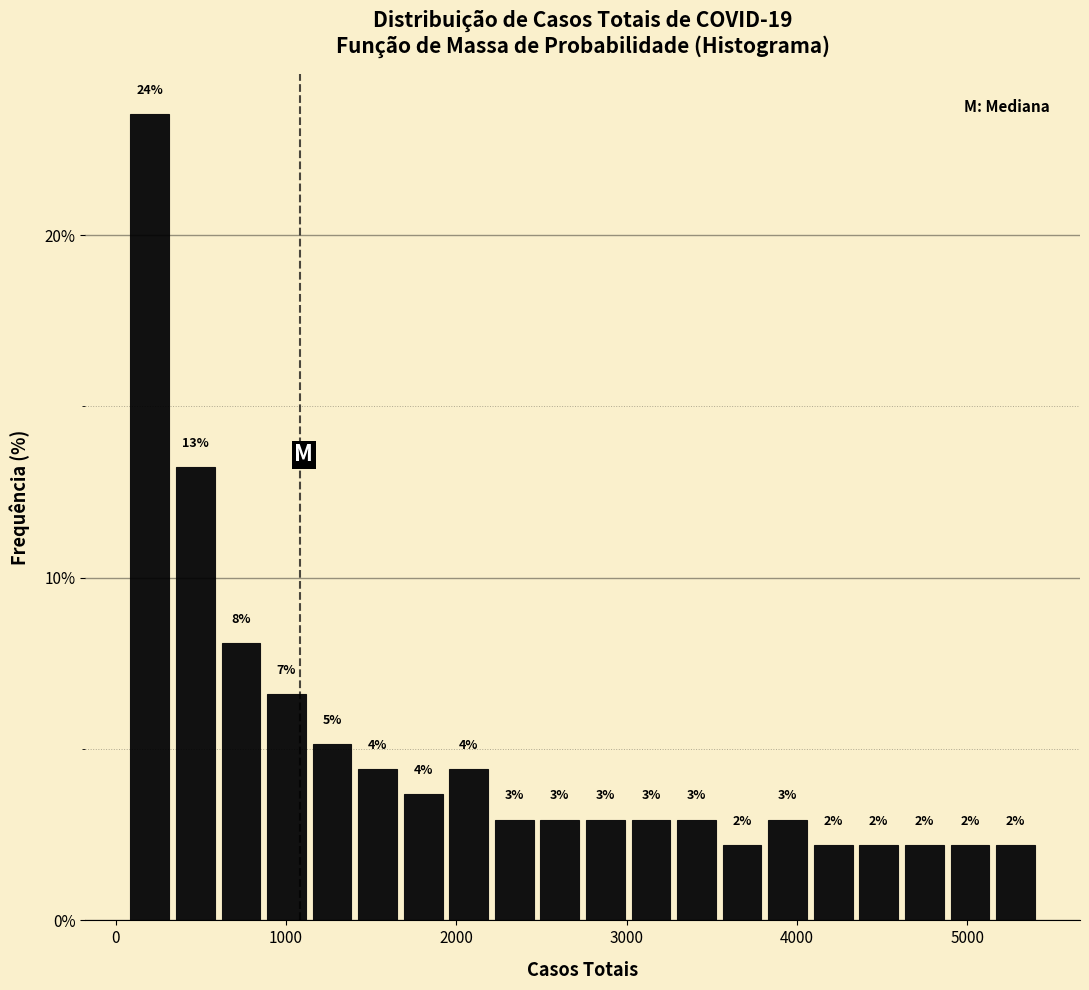

Around what value on the x-axis is the tallest bar? Give the approximate position of its centre, as read against the axis.

200